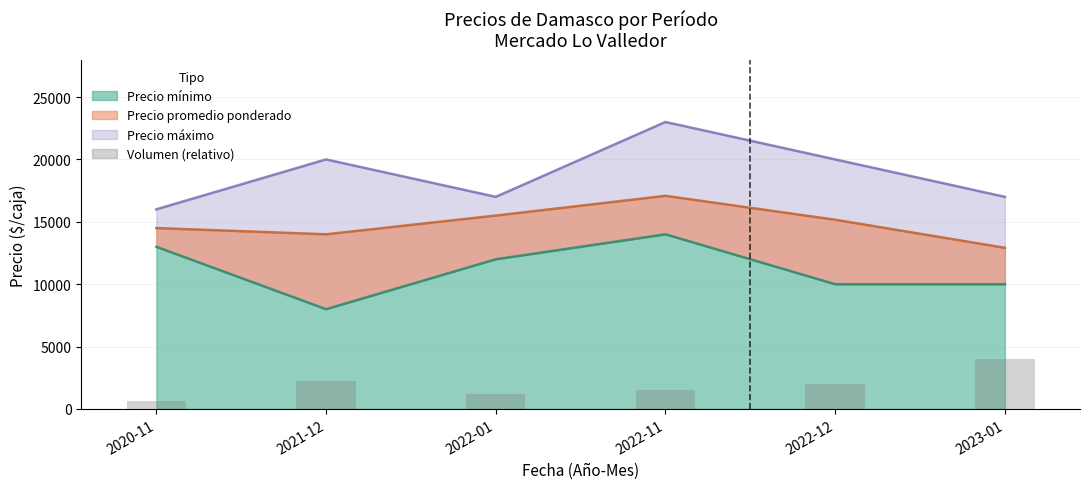

At how many categories does at least one series exceed 10194?

6